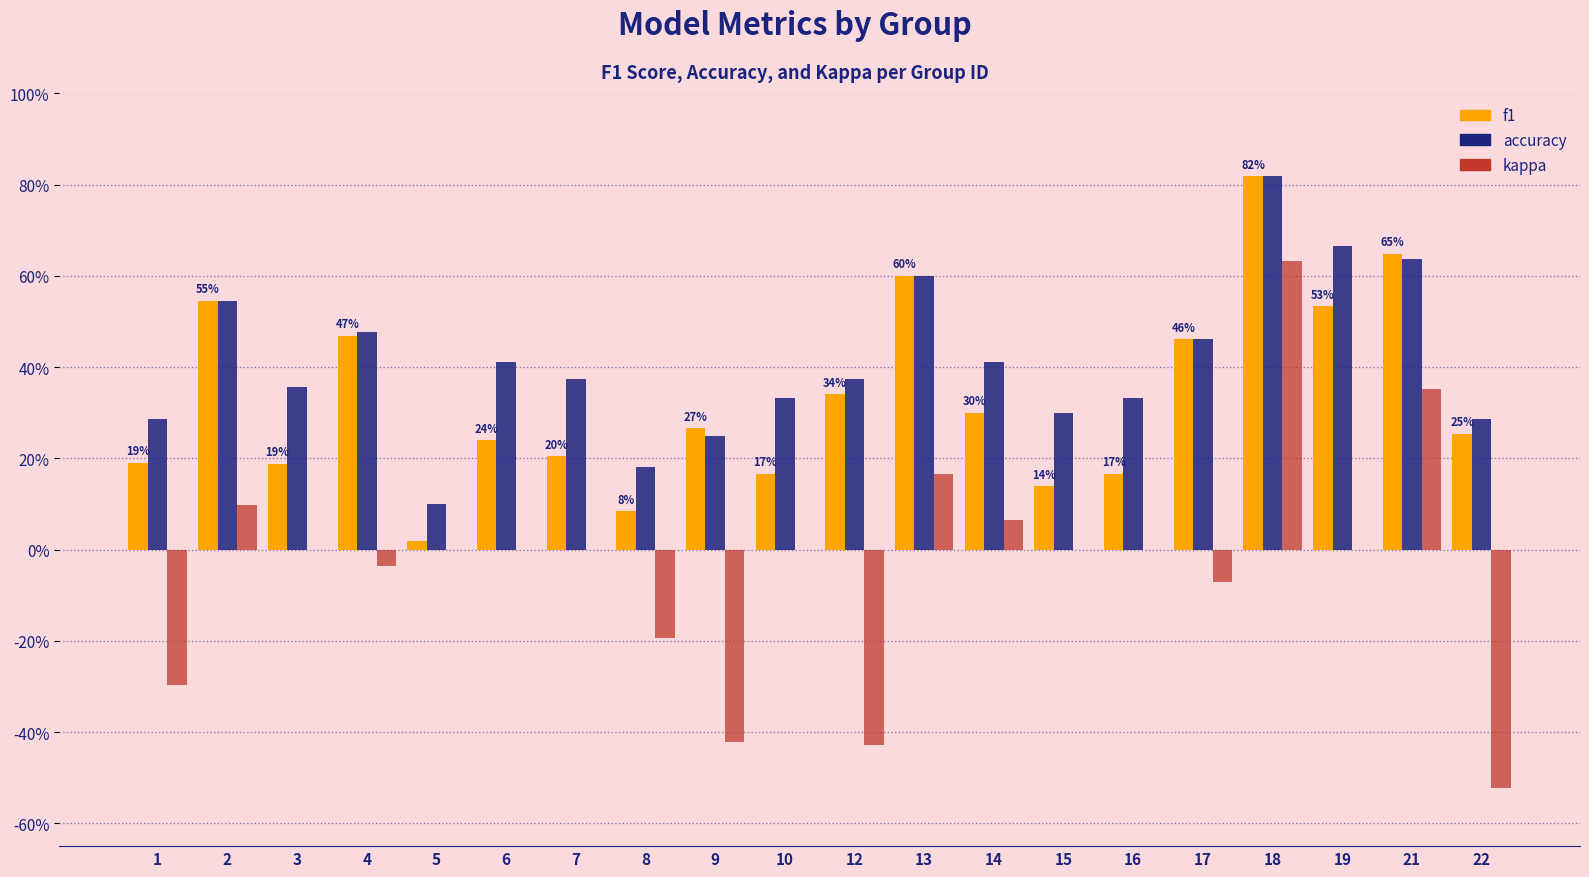

What are all the series names shown in the legend?

f1, accuracy, kappa